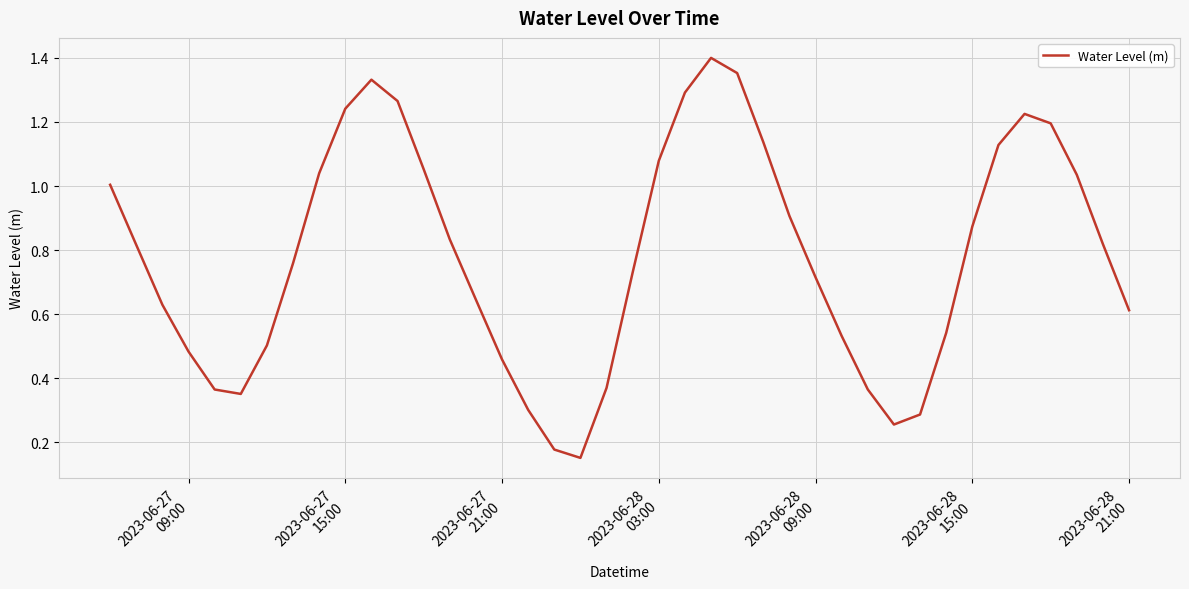

What is the smallest value displayed?

0.2